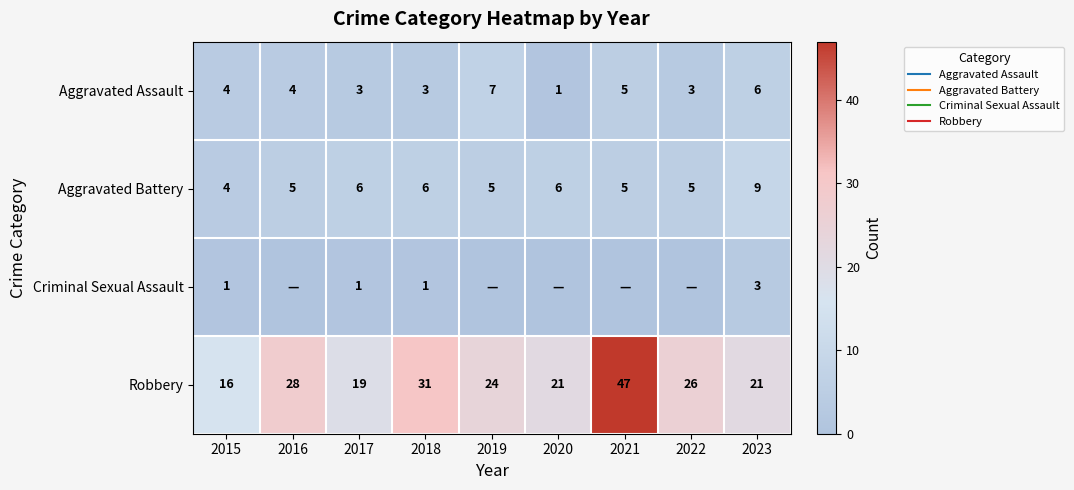

Rank the series at 2015 from highest to lowest value.

Robbery, Aggravated Assault, Aggravated Battery, Criminal Sexual Assault